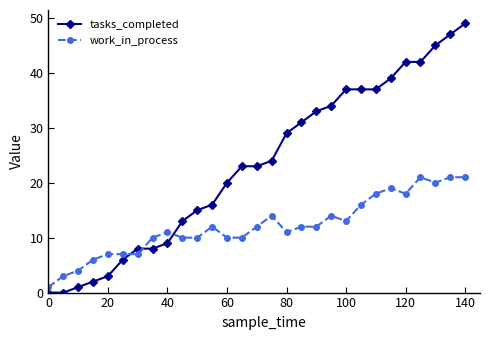

What is the sum of all tasks_completed values?

673